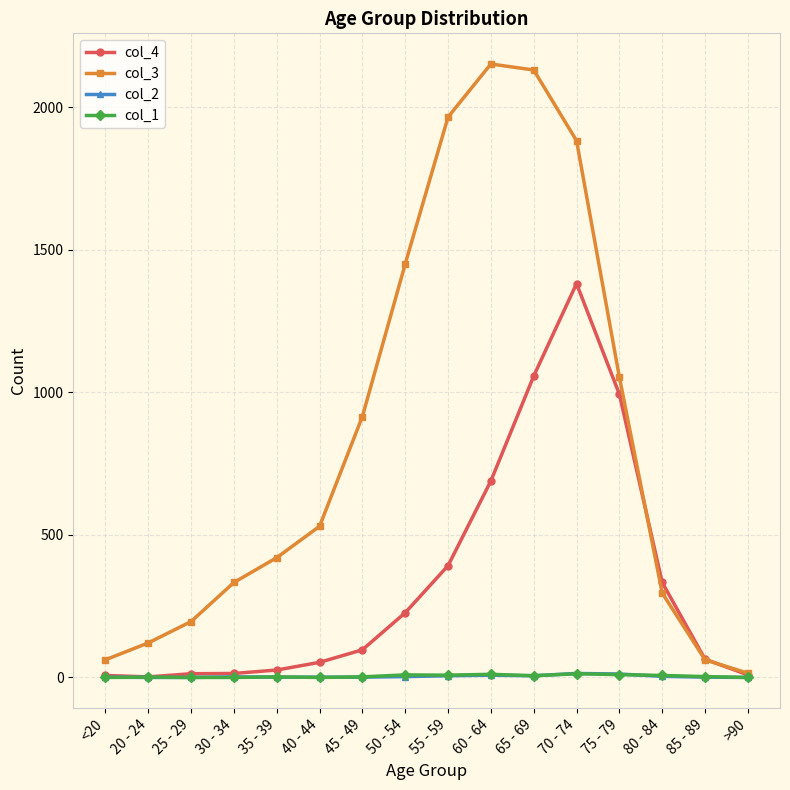

True or false: col_4 has a value of 1746 at 75 - 79.

False